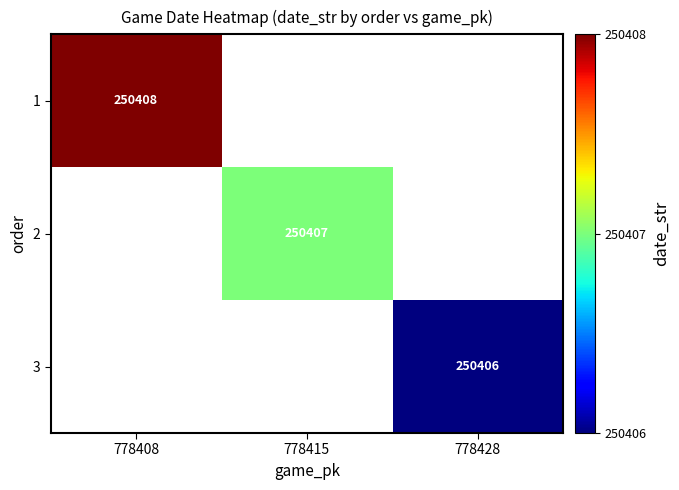

What is the greatest value displayed?

250408